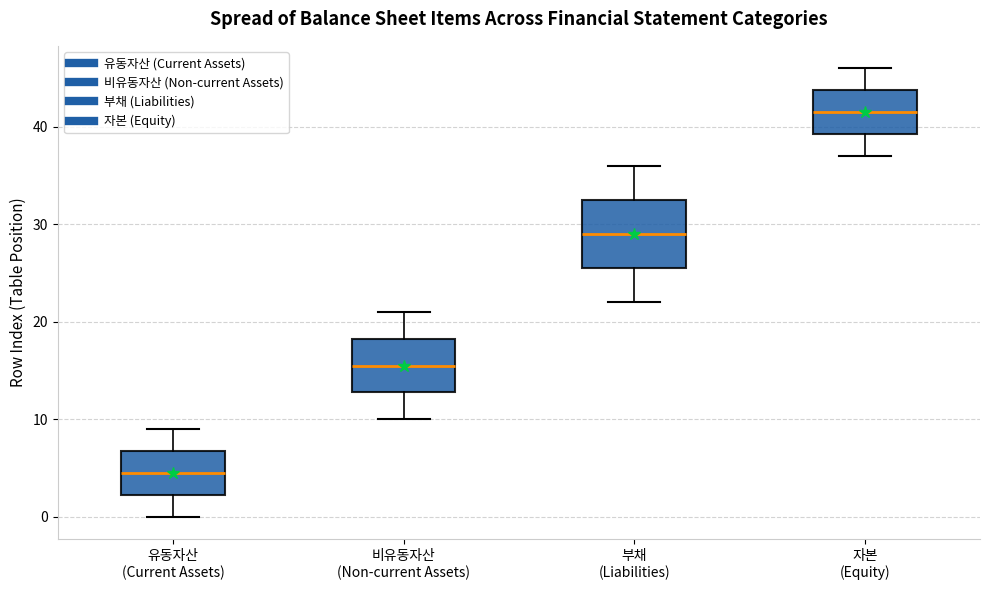

Which box's median line is the highest?

자본 (Equity)